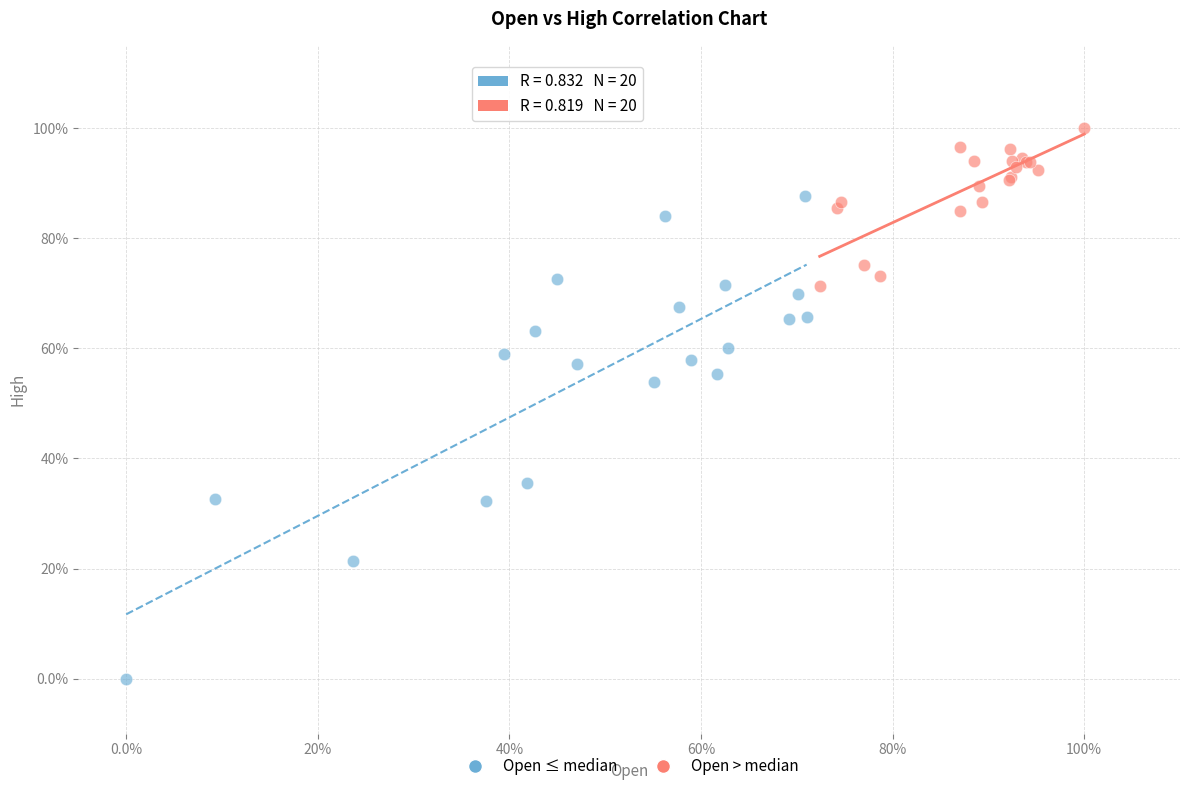

Which series contains the lowest Y value?

Open ≤ median